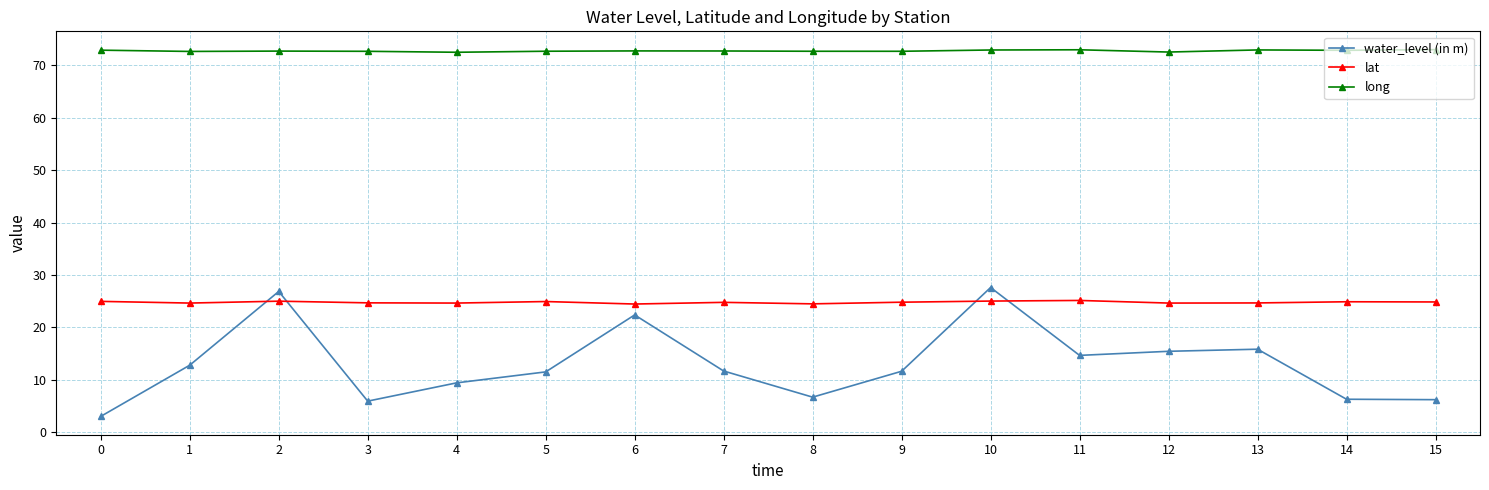

True or false: water_level (in m) has more than 0 interior local peaks.

True